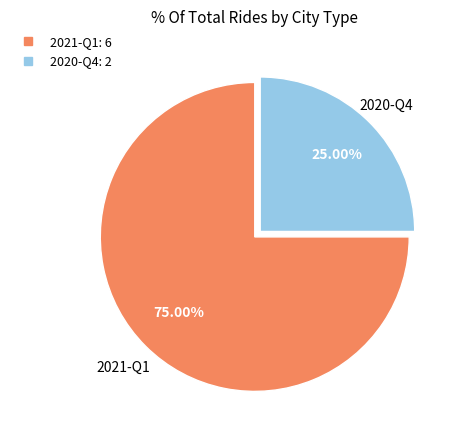

What is the majority slice?

2021-Q1